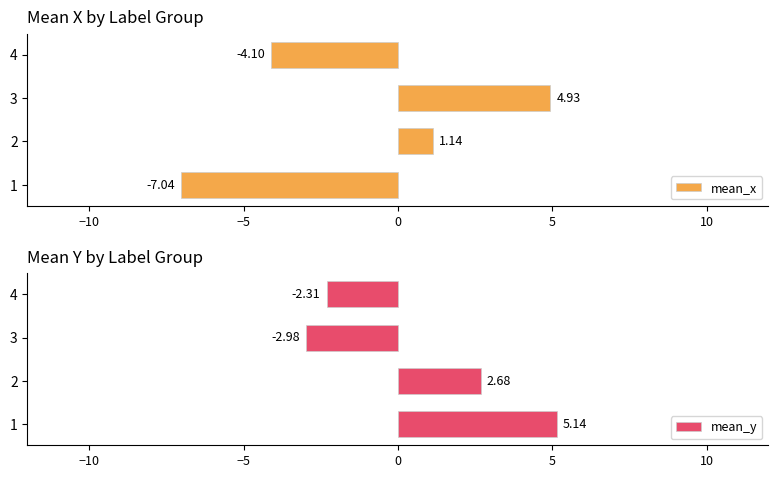

Which series has the largest range (max minus min)?

mean_x